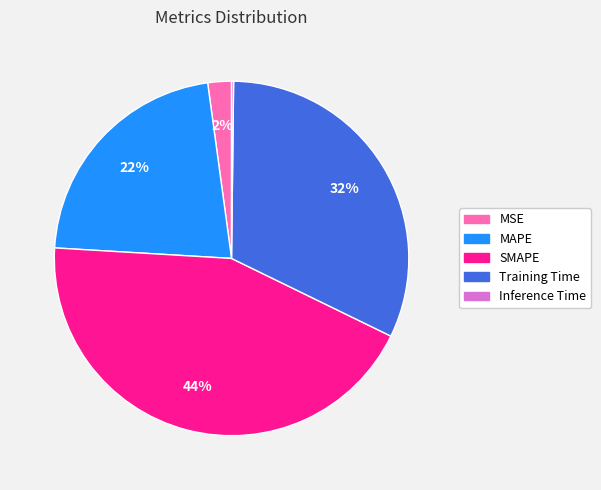

Combined, do MAPE and SMAPE account for over 50%?

Yes